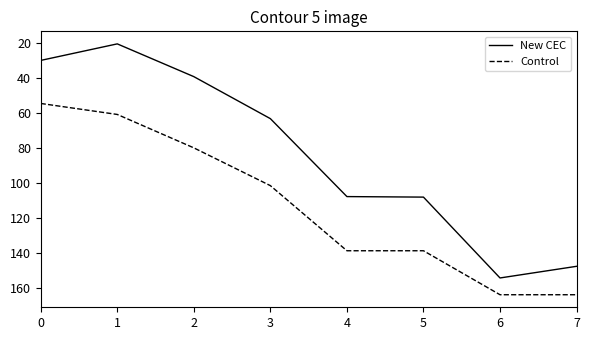

True or false: New CEC and Control intersect in this chart.

False